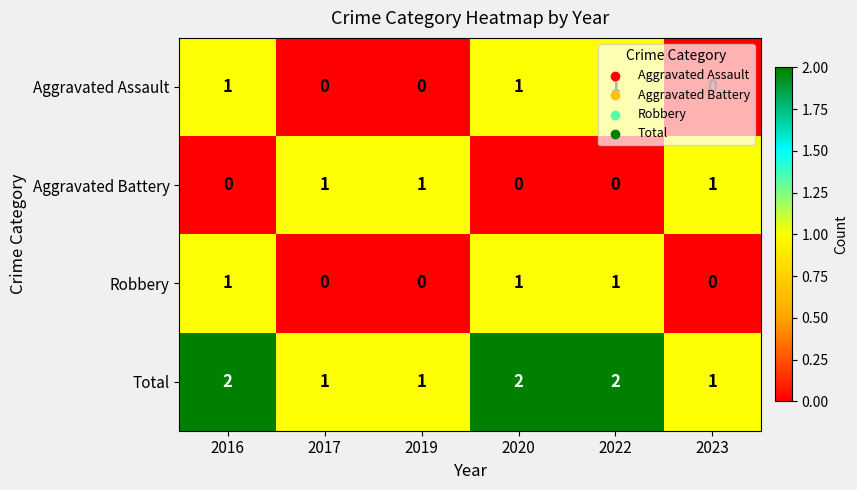

How many Aggravated Assault values are between 0 and 1?

6